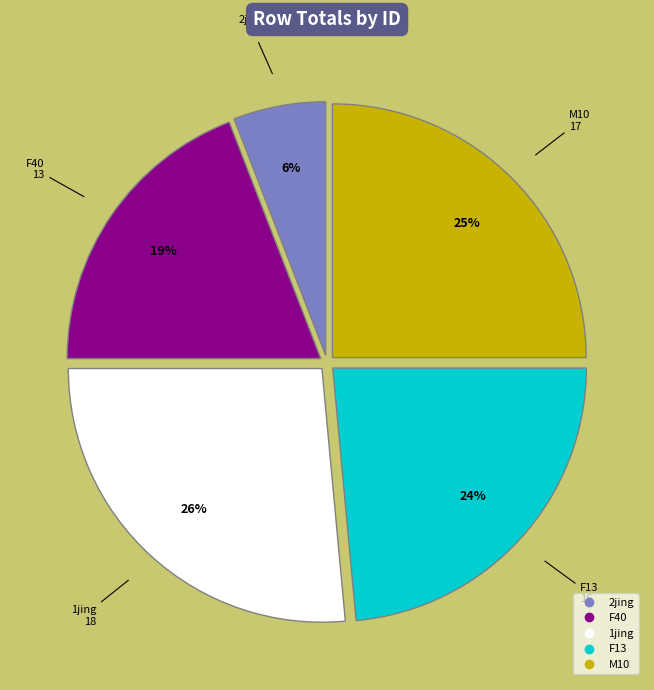

How many slices are in this pie chart?

5